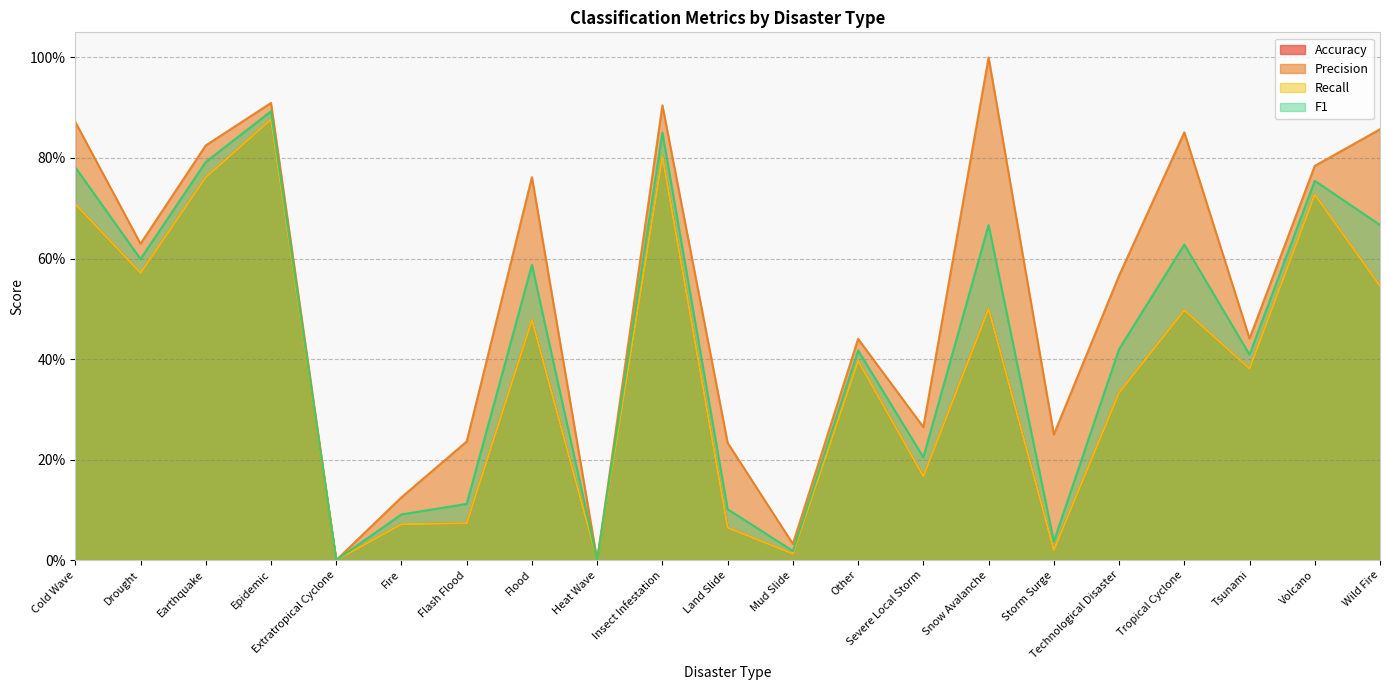

At which category is the sum across all series the highest?

Epidemic